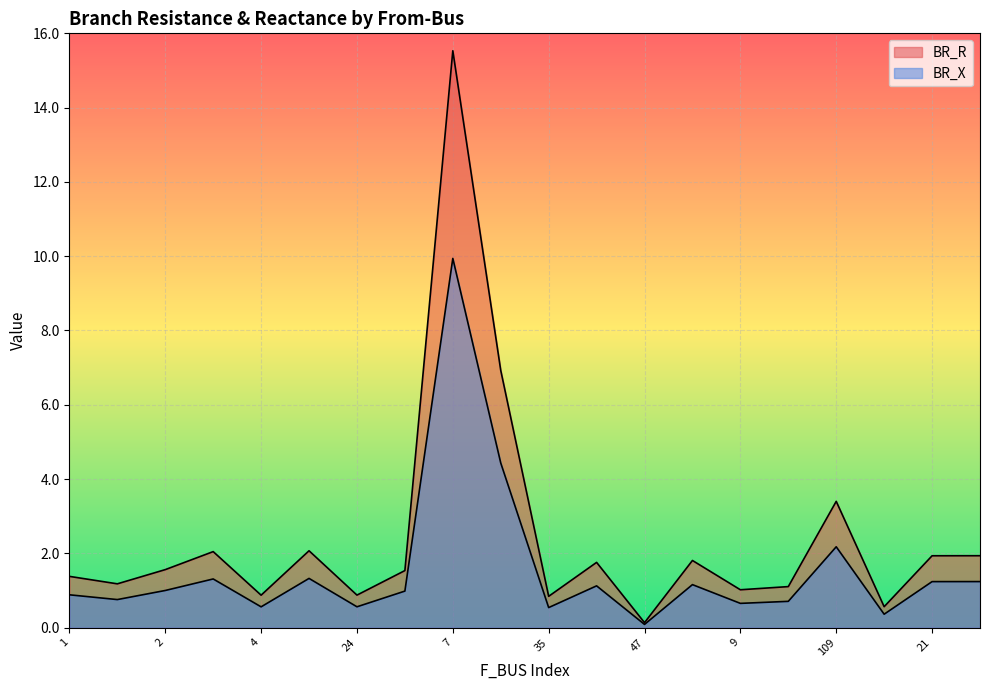

What are all the series names shown in the legend?

BR_R, BR_X